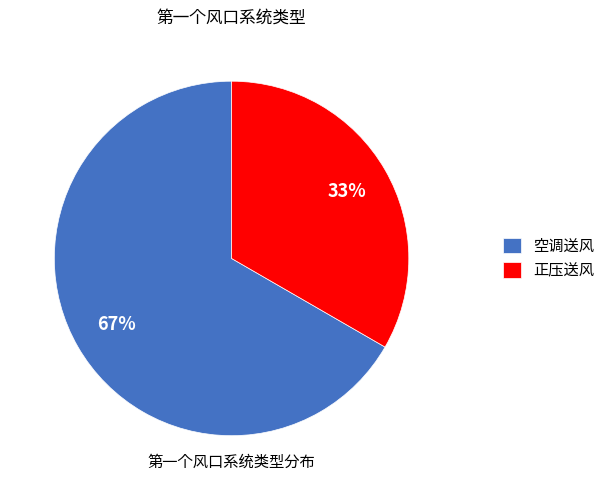

How many slices are in this pie chart?

2